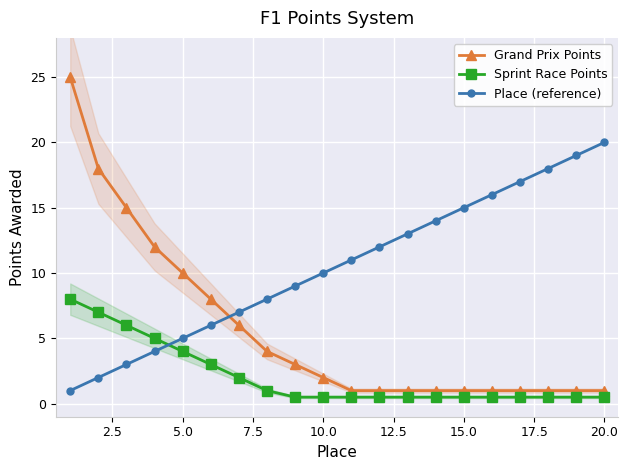

True or false: Place (reference) and Sprint Race Points intersect in this chart.

True